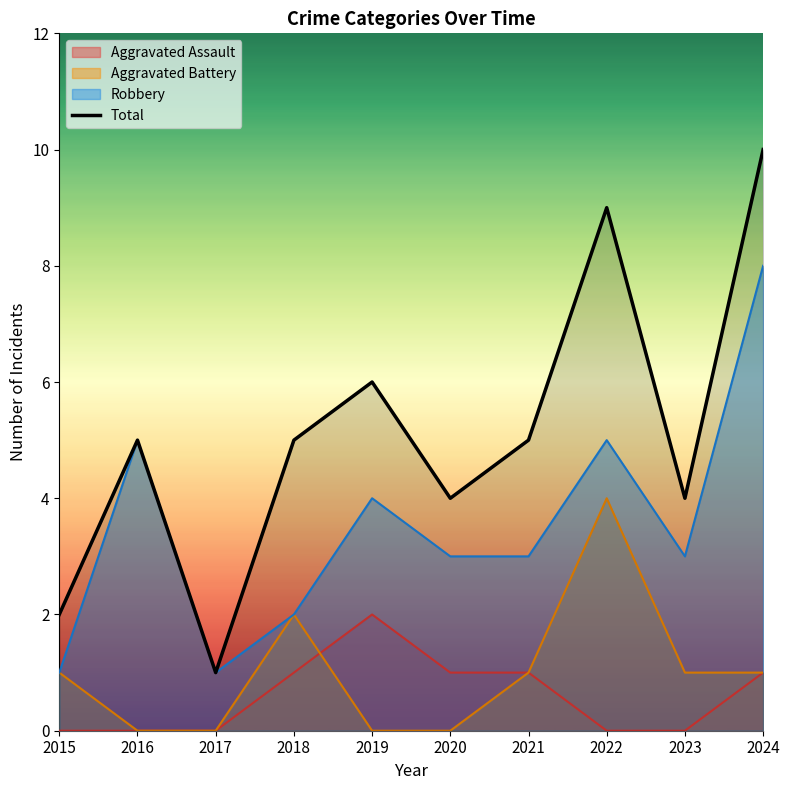

At which label is the value closest to 5?

2016